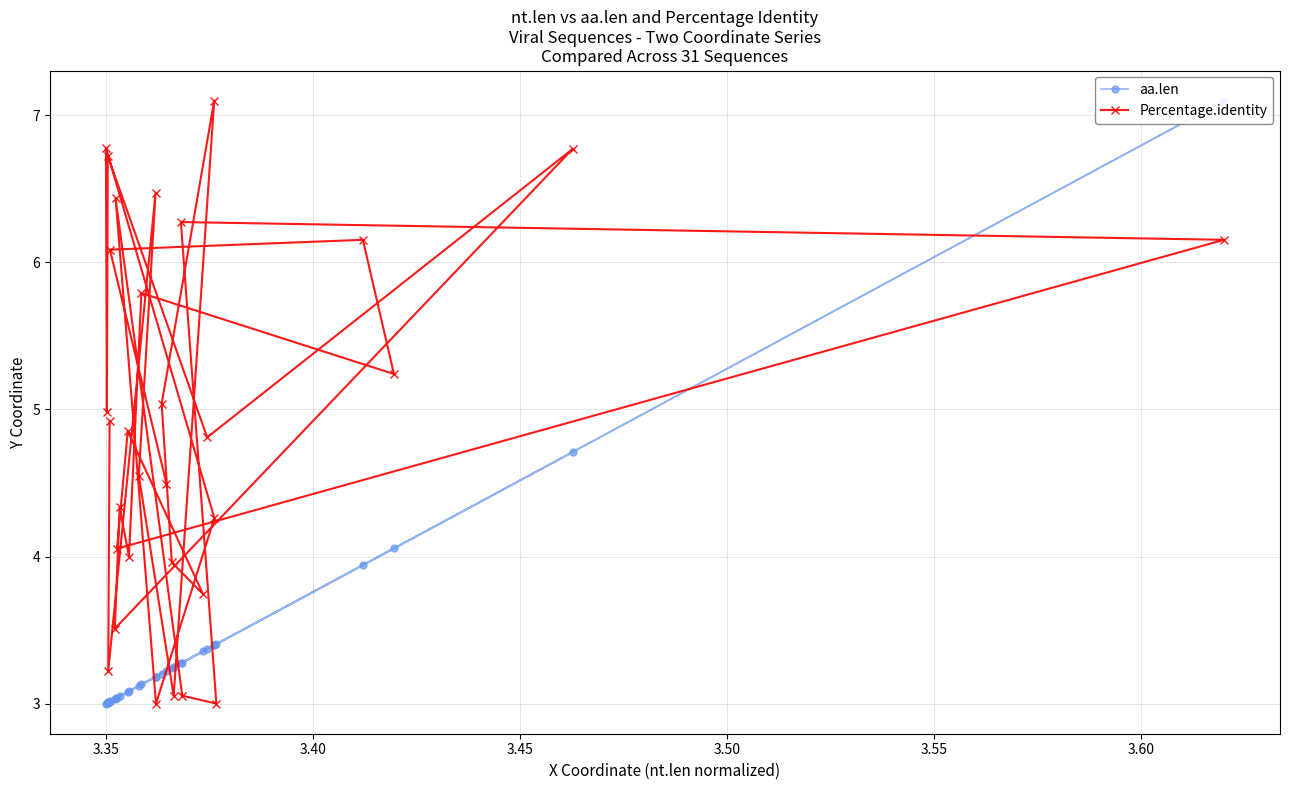

Reading left to right, extract all data points from this chart.

aa.len: 3.2	3.0	3.9	4.1	3.1	3.1	3.0	3.0	4.7	3.4	3.0	3.0	3.0	3.4	3.2	3.0	3.3	3.4	3.3	7.1	3.0	3.1	3.4	3.2	3.2	3.4	3.2	3.1	3.2	3.0	3.0
Percentage.identity: 4.5	6.1	6.2	5.2	5.8	4.0	4.3	3.5	6.8	4.8	6.7	5.0	6.8	4.3	3.0	6.4	3.1	3.0	6.3	6.2	4.1	4.9	3.7	4.0	5.0	7.1	3.1	4.6	6.5	3.2	4.9